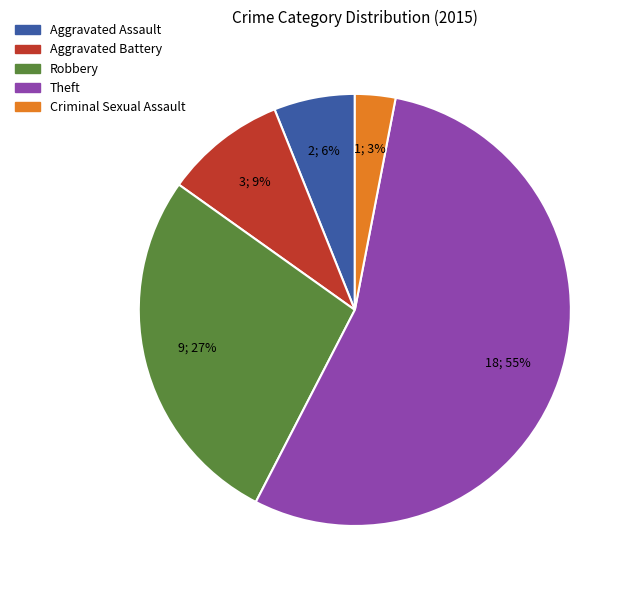

To the nearest percent, what percentage of the pie is Theft?

55%